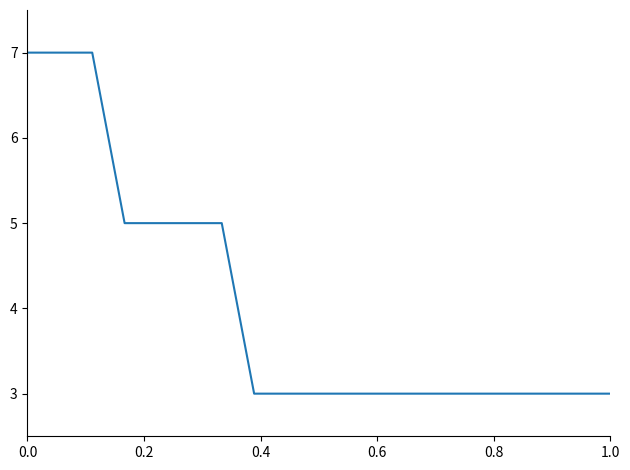

What is the maximum value shown in the chart?

7